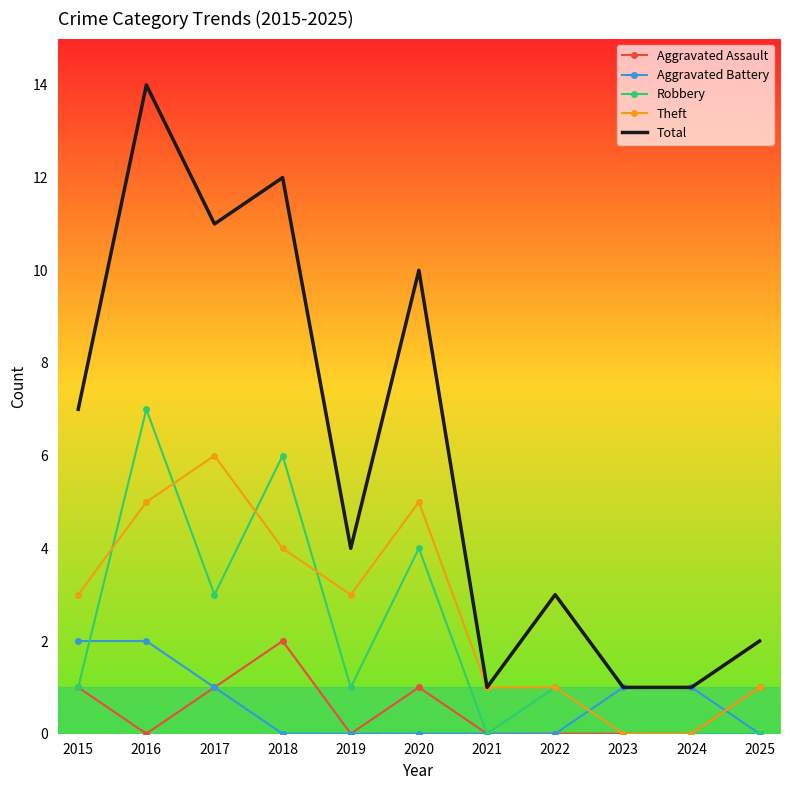

The value of Aggravated Battery at 2022 is 1. True or false?

False